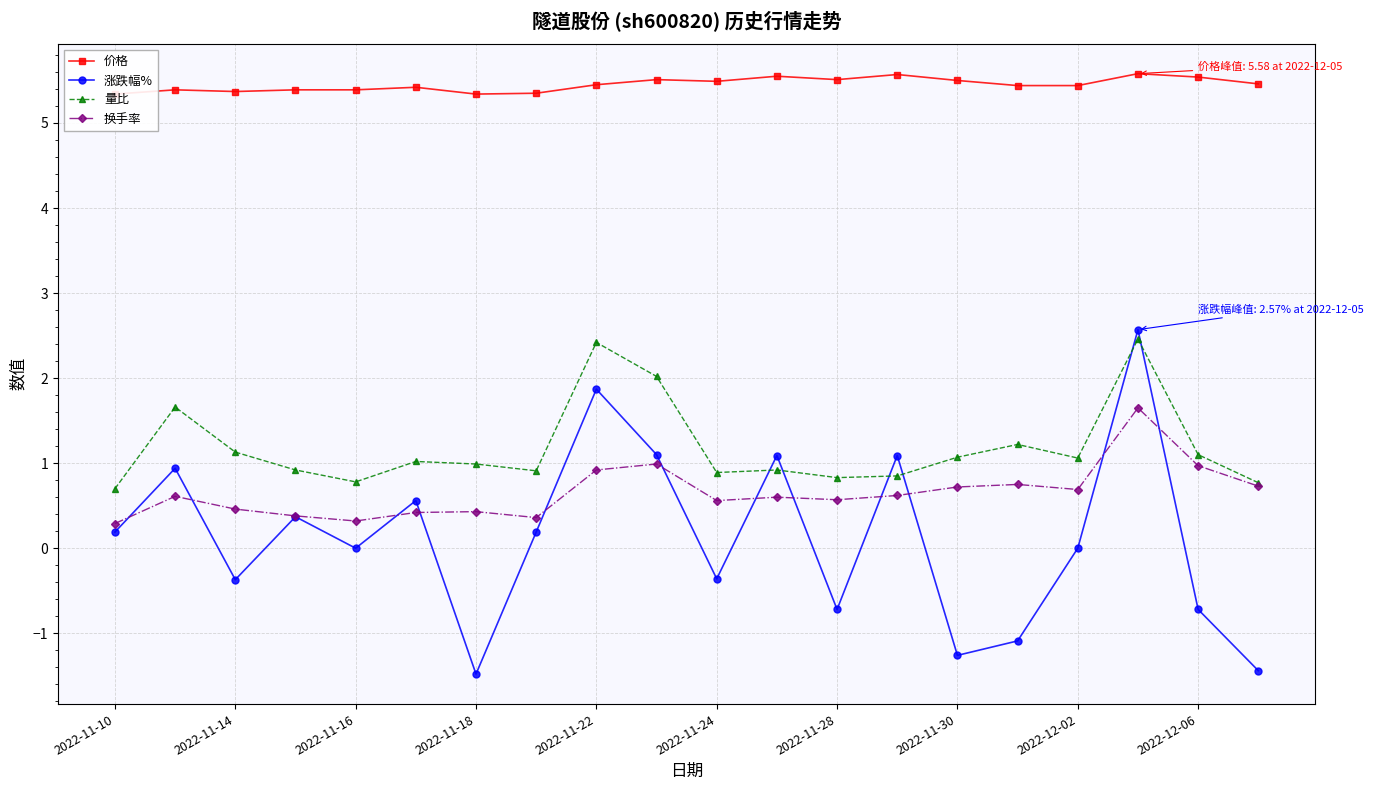

Which series ends up on top after the final intersection of 量比 and 涨跌幅%?

量比